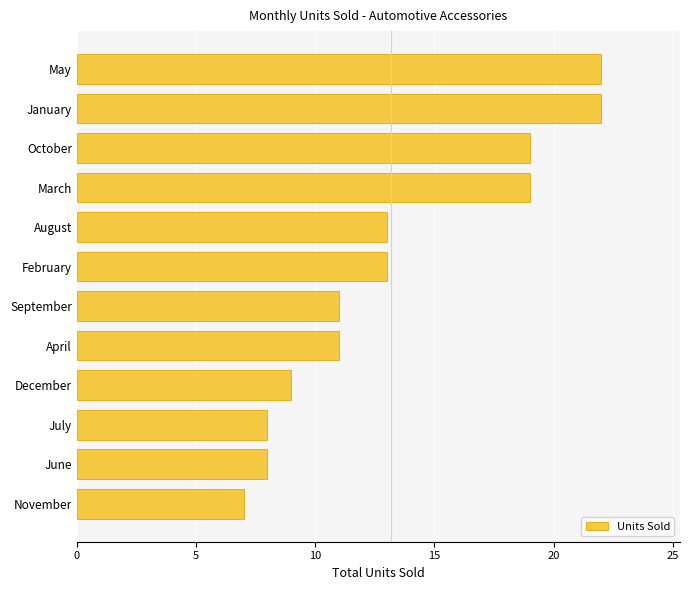

Approximately how many times larger is the value at June compared to March?

0.4